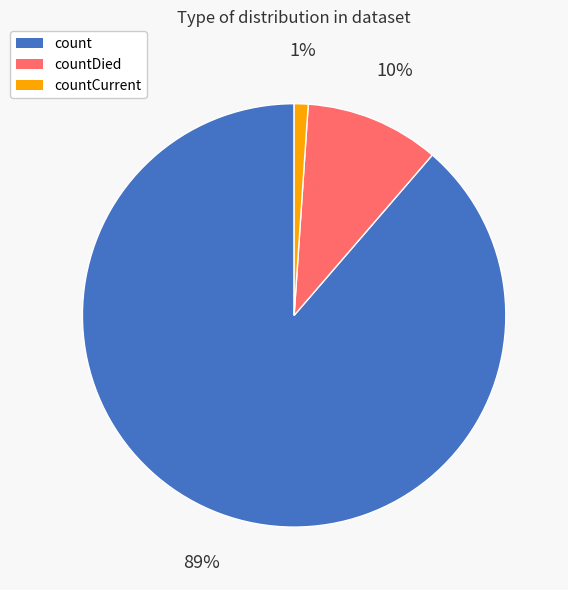

To the nearest percent, what is the average slice percentage?

33%